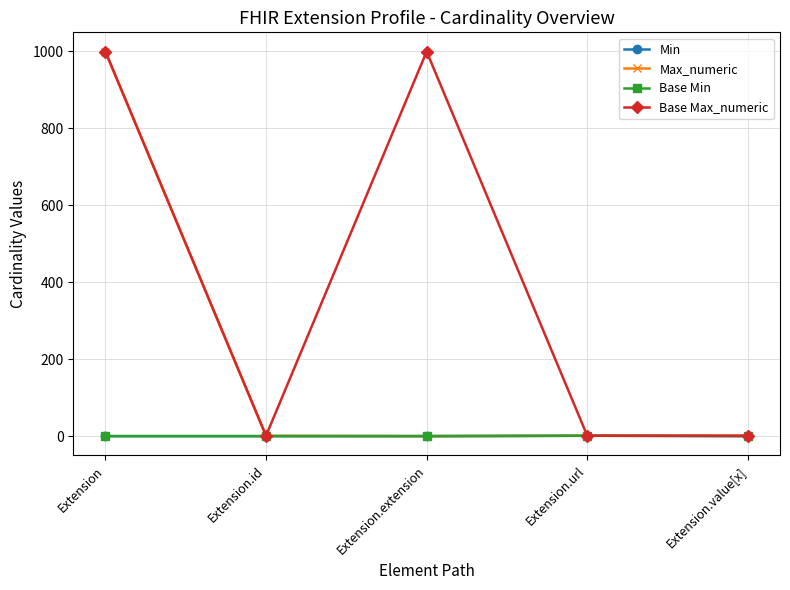

Does the chart have visible grid lines?

Yes